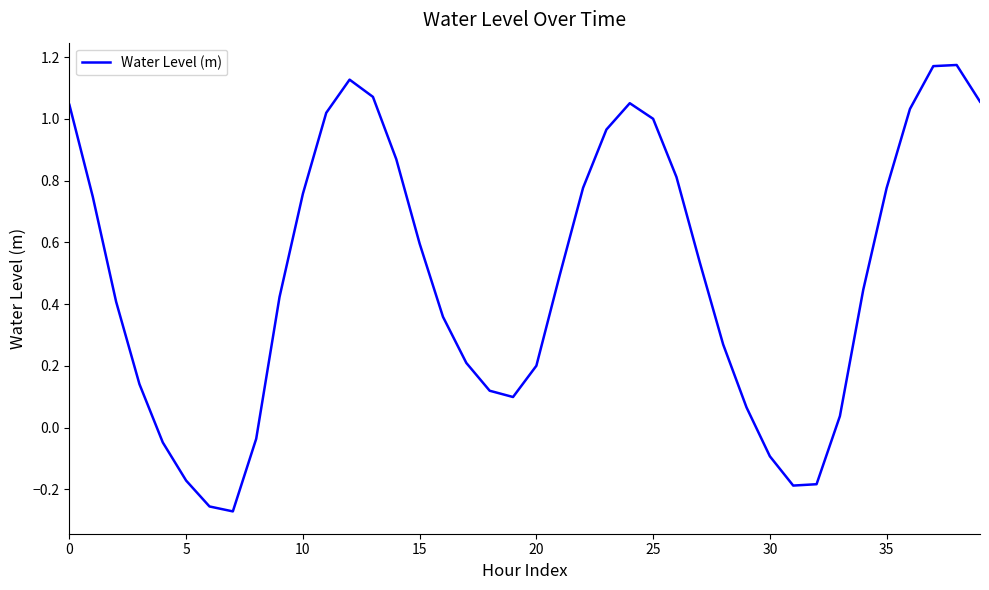

What is the difference between the maximum and minimum values?

1.4